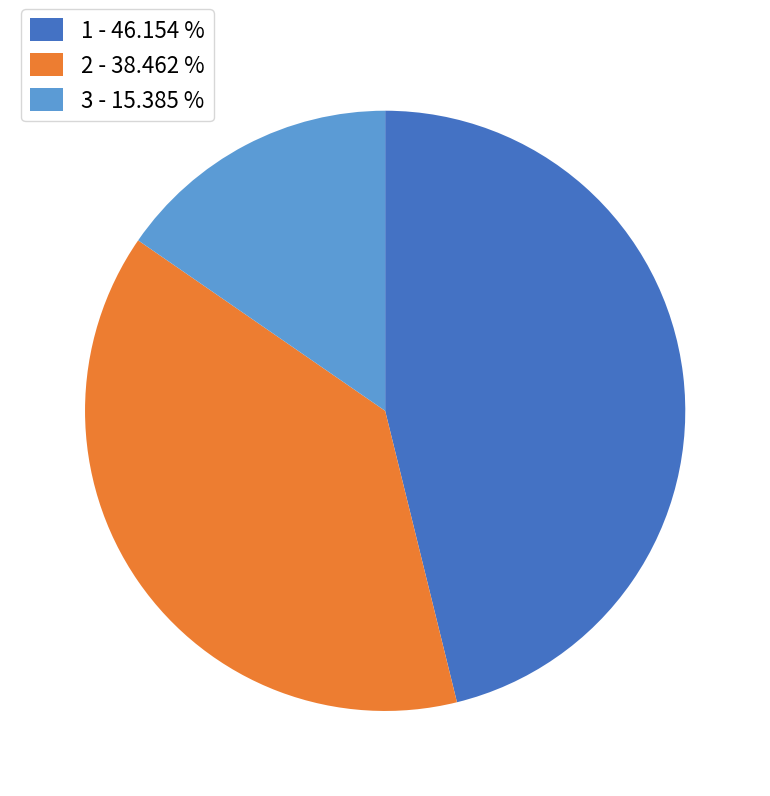

Is 2 the majority of the pie?

No